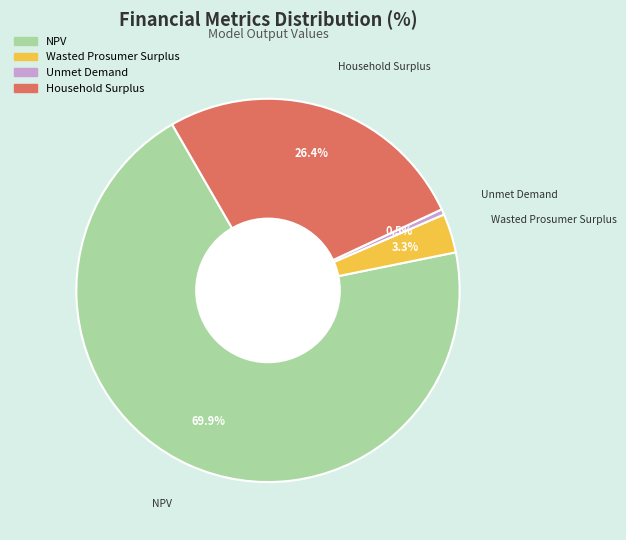

Between Wasted Prosumer Surplus and Household Surplus, which is larger?

Household Surplus